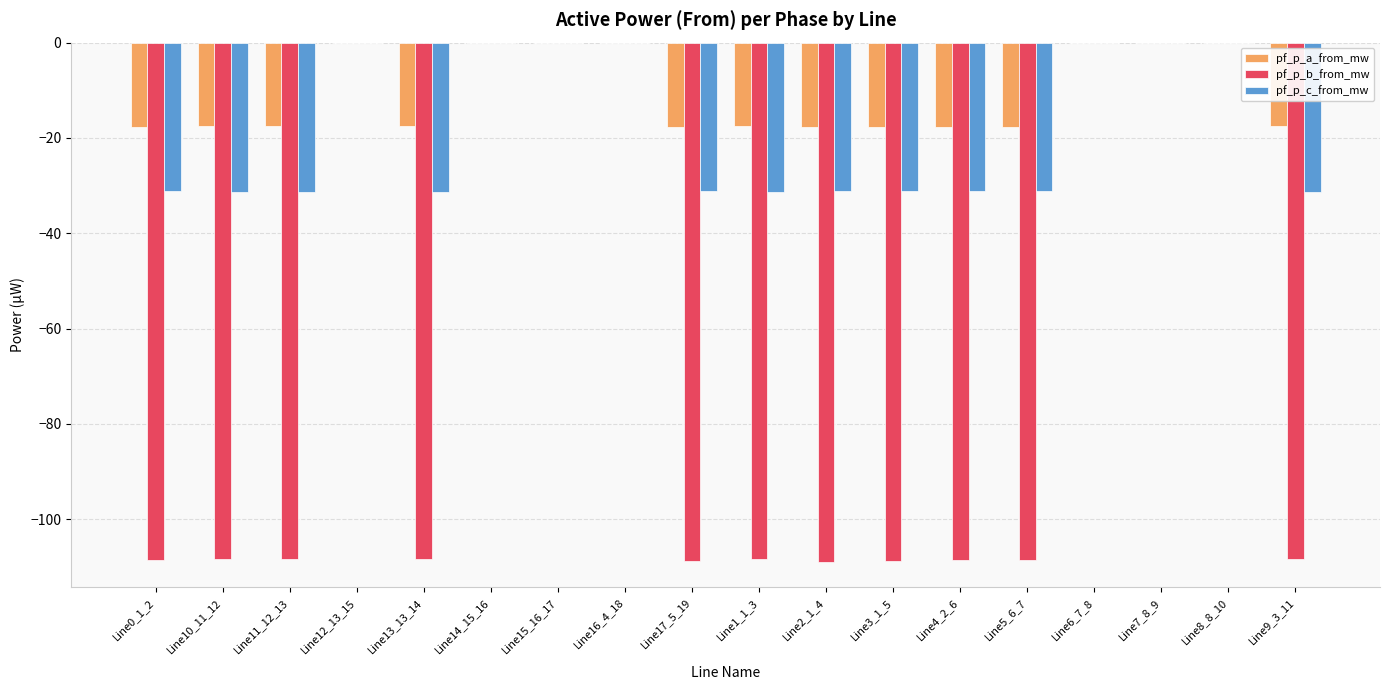

What is the sum of the pf_p_c_from_mw values at Line1_1_3 and Line3_1_5?

-62.5